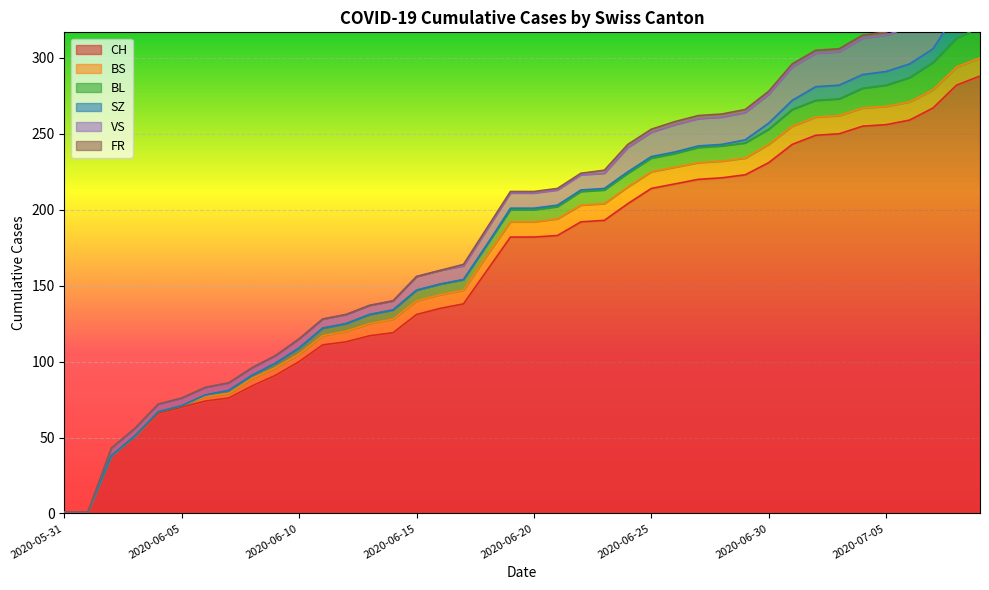

Is the value of SZ at 2020-07-06 greater than the value of CH at 2020-07-02?

No